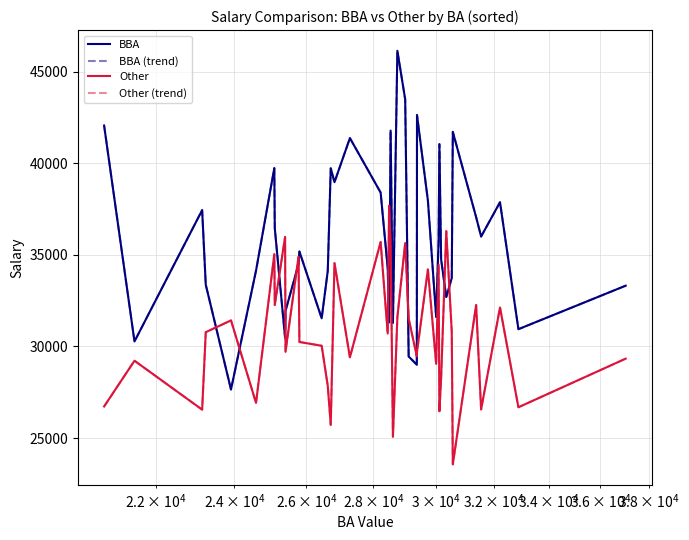

What is the maximum value shown in the chart?

46143